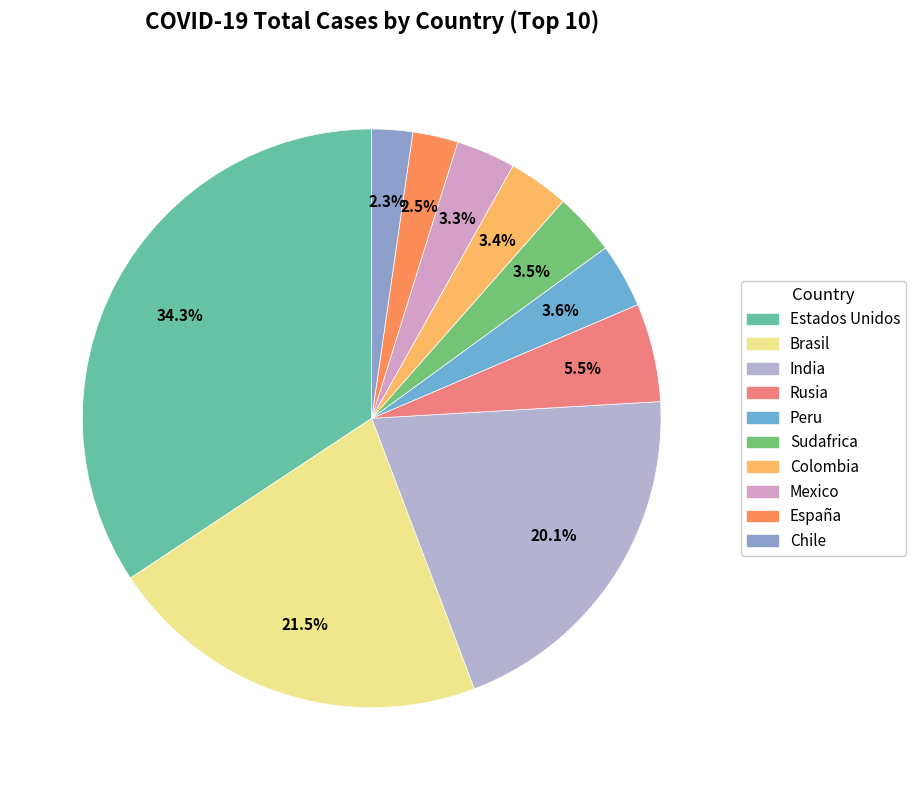

How many segments does this pie chart have?

10